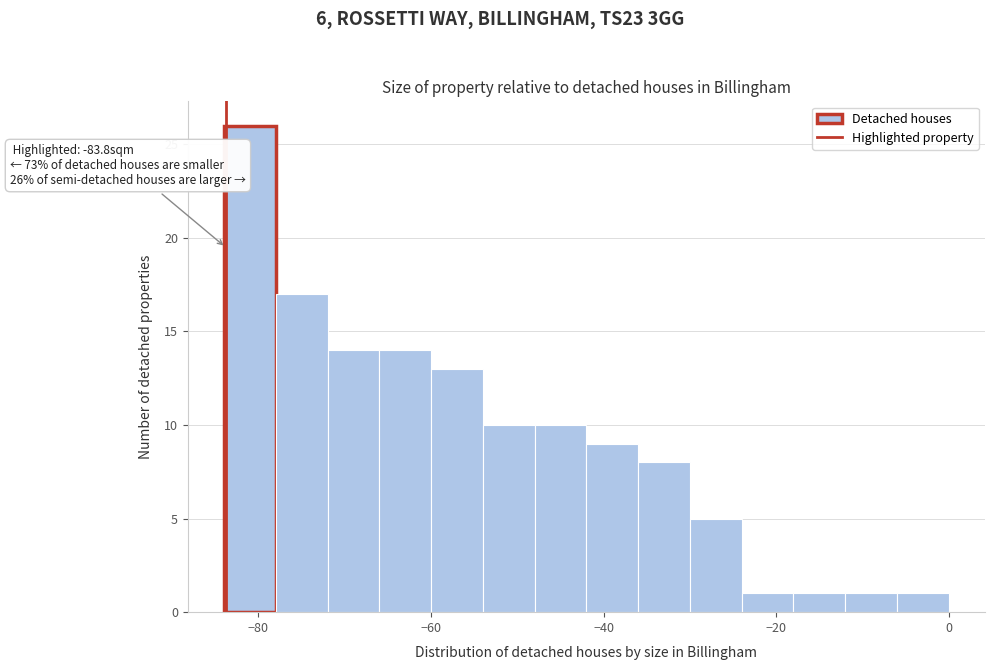

Around what value on the x-axis is the tallest bar? Give the approximate position of its centre, as read against the axis.

-80